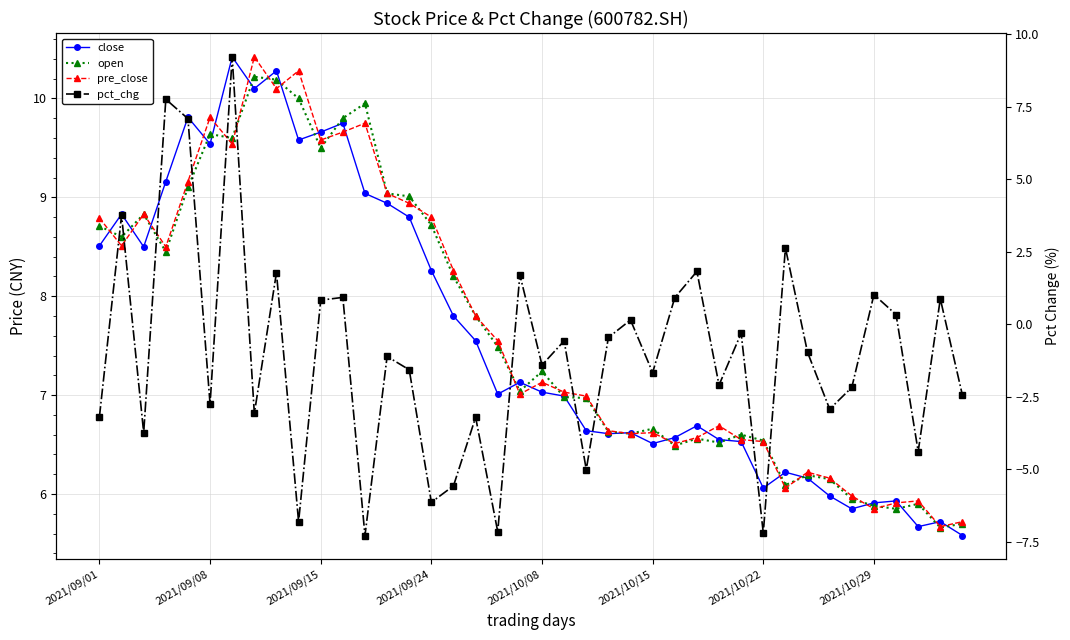

At 32, list the series in order from smallest to largest.

pct_chg, close, open, pre_close